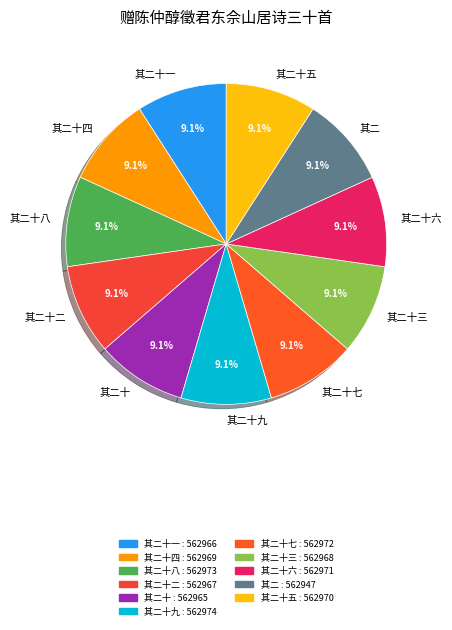

How much of the chart is everything except 其二十四?

90.9%